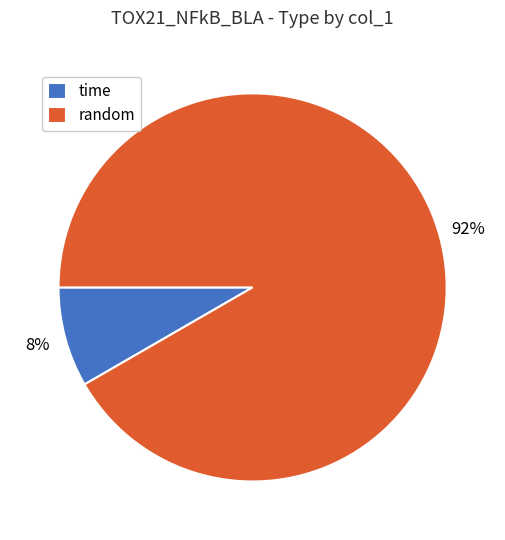

Which category accounts for the majority?

random